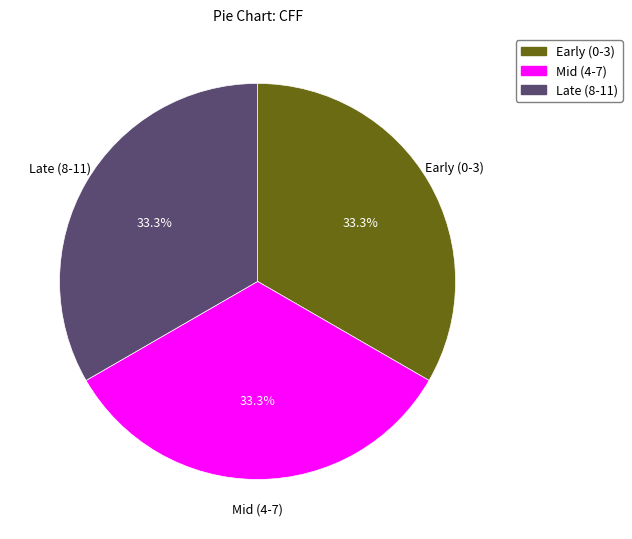

To the nearest percent, what is the average slice percentage?

33%